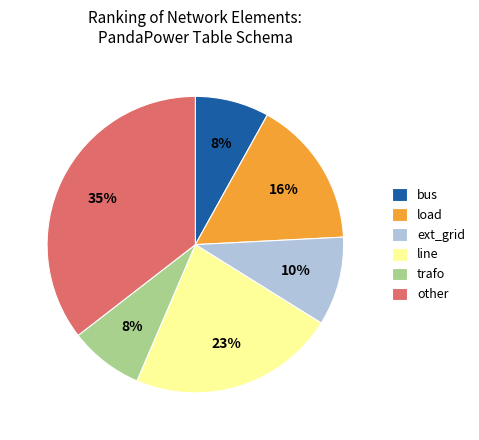

To the nearest percent, what portion does ext_grid represent?

10%